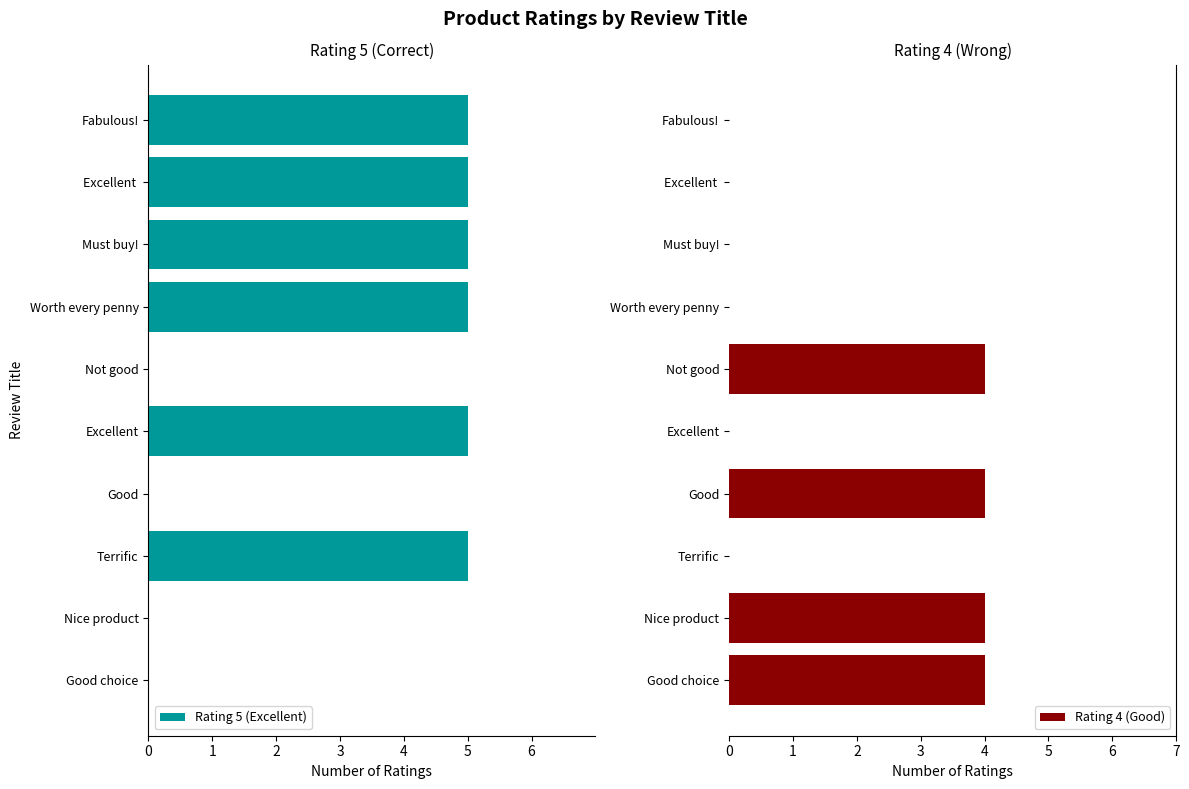

What are all the series names shown in the legend?

Rating 5 (Excellent), Rating 4 (Good)